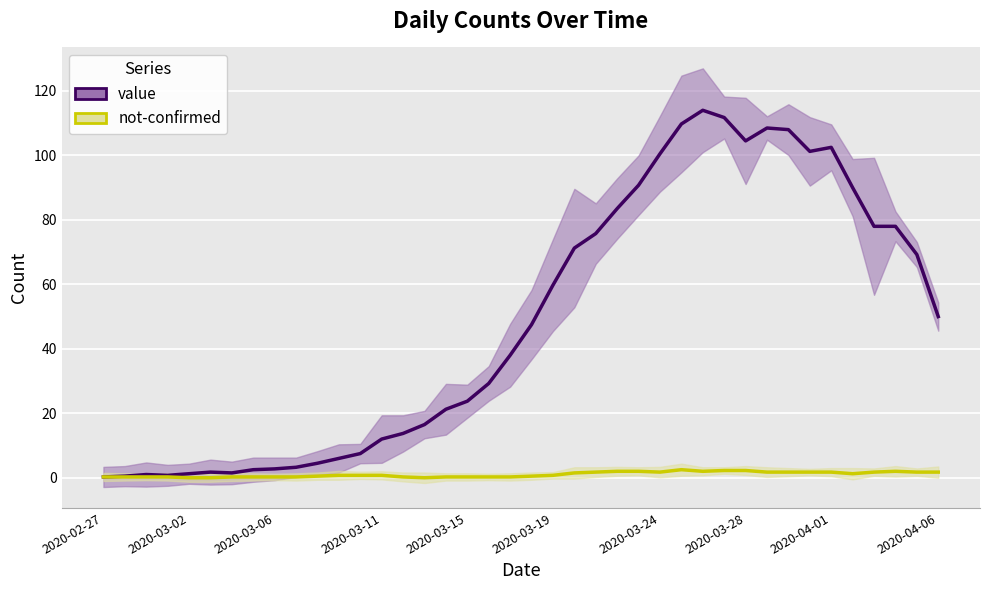

Reading left to right, what are all the values shown in this chart?

value: 0.2	0.5	1.0	0.8	1.2	1.8	1.5	2.5	2.8	3.2	4.5	6.0	7.5	12.0	13.8	16.5	21.2	23.8	29.2	38.0	47.5	59.8	71.2	75.8	83.5	90.8	100.5	109.8	114.0	111.8	104.5	108.5	108.0	101.2	102.5	90.0	78.0	78.0	69.2	50.0
not-confirmed: 0.2	0.2	0.2	0.2	0.0	0.0	0.2	0.2	0.2	0.2	0.5	0.8	0.8	0.8	0.2	0.0	0.2	0.2	0.2	0.2	0.5	0.8	1.5	1.8	2.0	2.0	1.8	2.5	2.0	2.2	2.2	1.8	1.8	1.8	1.8	1.2	1.8	2.0	1.8	1.8